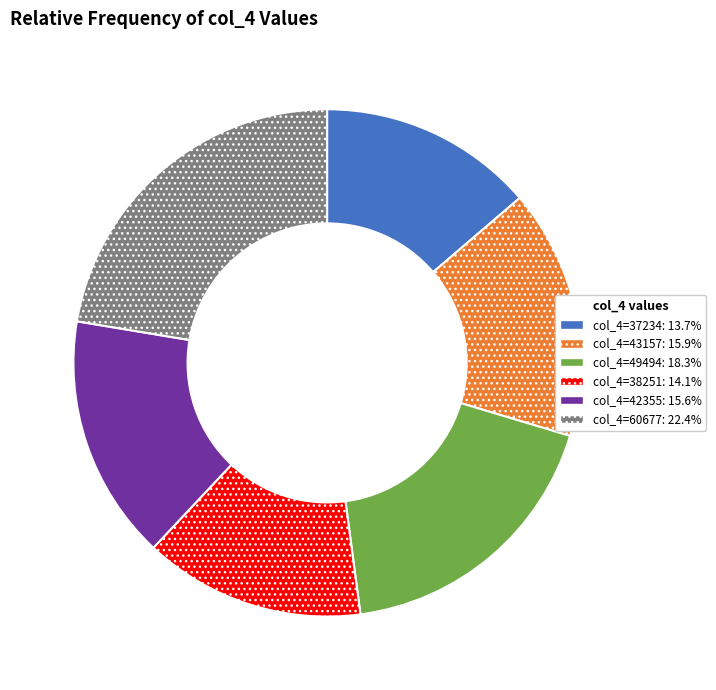

Is there any slice that represents more than half of the pie?

No